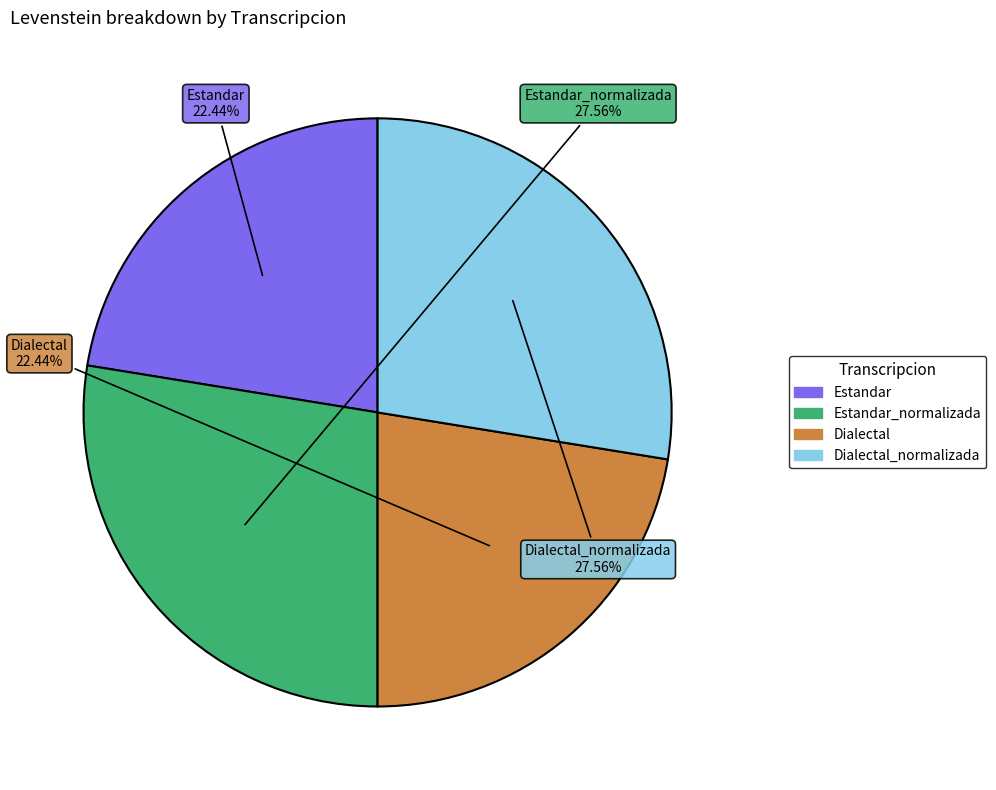

Does any single category account for the majority?

No